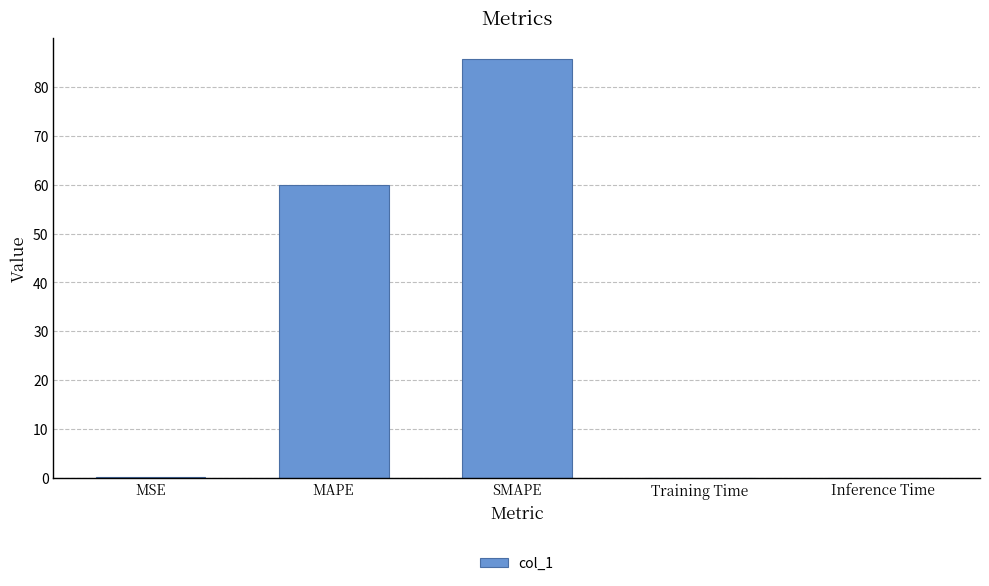

True or false: the data shows 51.8 at SMAPE.

False